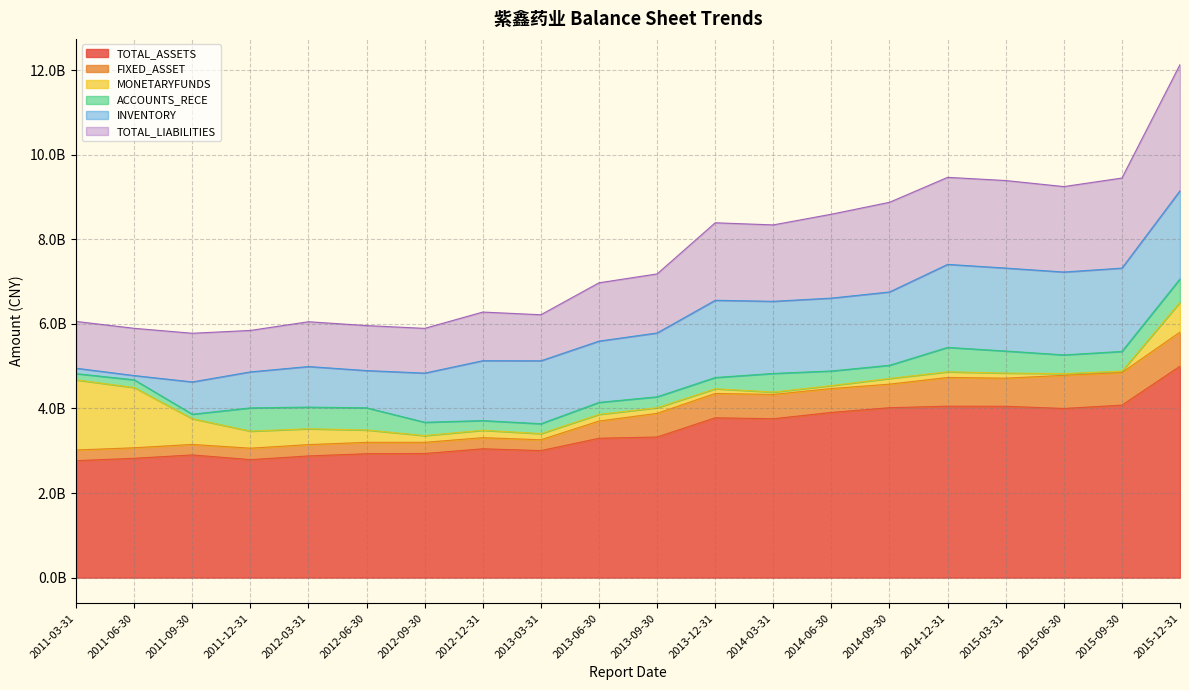

Reading left to right, list all the values displayed in this chart.

TOTAL_ASSETS: 2764209389.4	2820484639.7	2900537667.5	2789164038.4	2876346254.5	2928764142.3	2933688654.0	3045392209.6	3002758458.6	3294457470.4	3324016204.4	3778053002.4	3756305200.7	3904749324.7	4016951290.5	4052417486.0	4050116464.1	3998842315.5	4077365428.4	4998106954.1
FIXED_ASSET: 252866555.2	248940608.5	247679270.8	270417901.1	267485071.4	269252055.4	264382869.0	262155121.8	256301146.3	406308943.9	559590222.4	575326369.5	574099555.6	565257280.5	556490033.5	679132545.5	664721018.0	783017192.8	769929797.6	806071065.9
MONETARYFUNDS: 1657669764.7	1423848744.4	608578730.3	403521229.8	375108114.2	291606282.0	159960323.1	175327428.7	145474972.9	158247920.8	132240839.0	111615632.8	55995719.0	69539201.6	135323362.9	134102455.2	120609848.9	41982916.5	32980694.6	706753820.3
ACCOUNTS_RECE: 147504712.4	182853522.5	106420337.1	549458496.1	511892897.9	524491424.8	314714119.6	229540921.4	233483355.5	283870456.9	258664457.8	265639939.3	440222856.4	345677545.6	311494990.6	577315165.8	521406271.0	441397594.4	467152851.4	552494230.2
INVENTORY: 127946809.5	100357682.5	763100674.3	850942555.8	959431206.2	880311445.3	1162052379.3	1415635463.9	1487451100.6	1448298389.0	1509124872.1	1825585814.2	1705063436.4	1722538866.9	1732584893.8	1962535597.1	1960828896.8	1958879344.1	1969387364.2	2082902681.0
TOTAL_LIABILITIES: 1106144760.0	1117267939.6	1150226026.6	980068026.6	1058931092.3	1063509350.0	1057520768.8	1149956098.7	1088771878.6	1378601191.6	1395696961.9	1832118136.5	1806546192.2	1983286015.6	2119741981.5	2057006633.0	2069472504.7	2020215984.6	2128938385.4	2982923906.3